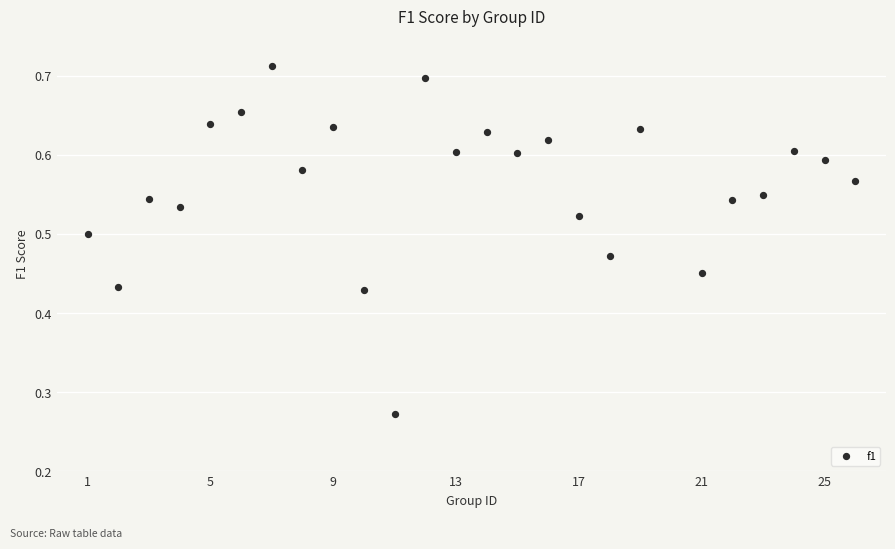

What is the range of X values (max minus min)?

25.0